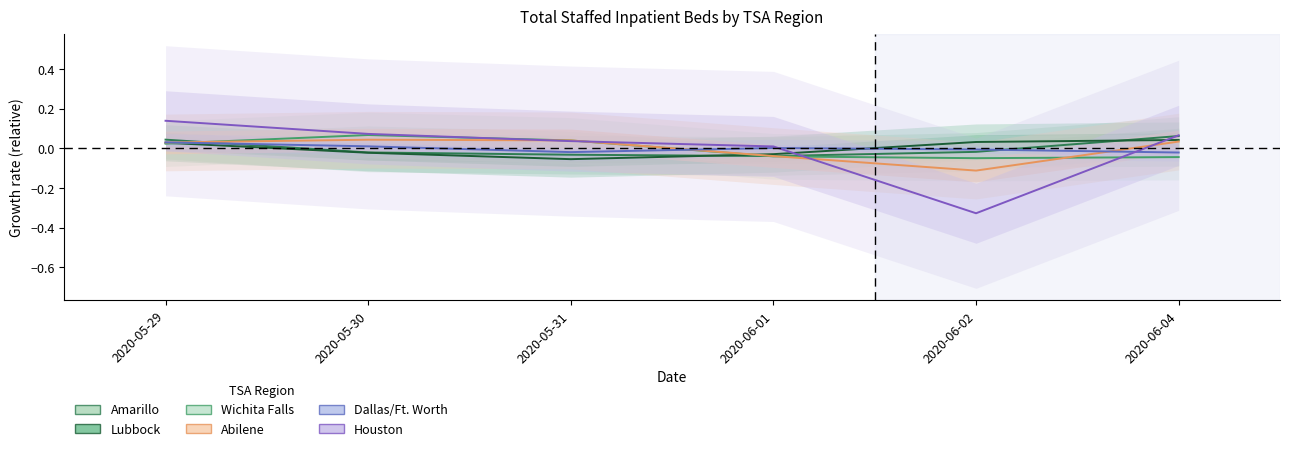

Reading left to right, what are all the values shown in this chart?

Amarillo: 0.0	-0.0	-0.0	-0.0	-0.0	0.1
Lubbock: 0.0	-0.0	-0.1	-0.0	0.0	0.0
Wichita Falls: 0.0	0.1	0.0	-0.0	-0.0	-0.0
Abilene: 0.0	0.0	0.0	-0.0	-0.1	0.0
Dallas/Ft. Worth: 0.0	0.0	-0.0	0.0	-0.0	-0.0
Houston: 0.1	0.1	0.0	0.0	-0.3	0.1